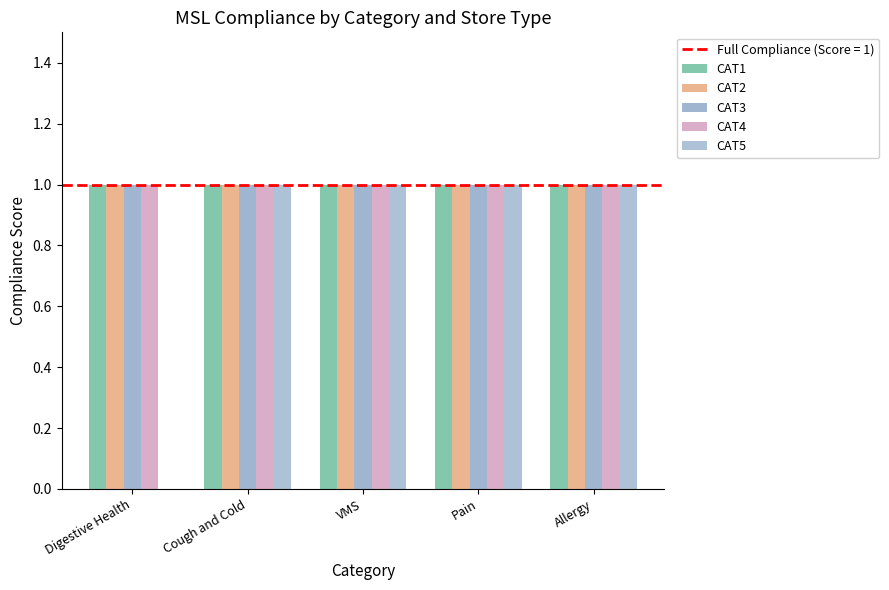

Is the value of CAT2 at Cough and Cold greater than the value of CAT3 at Cough and Cold?

No